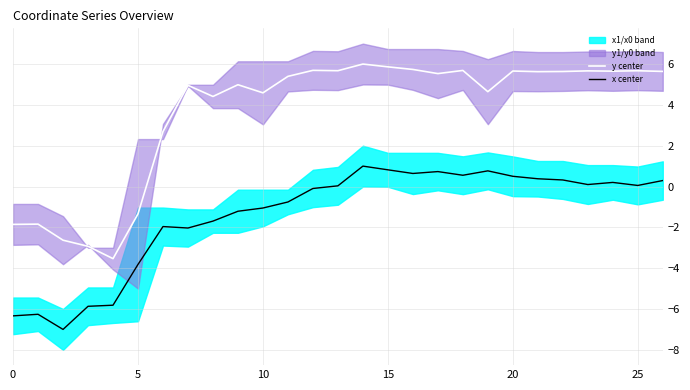

Which series has the largest range (max minus min)?

y center